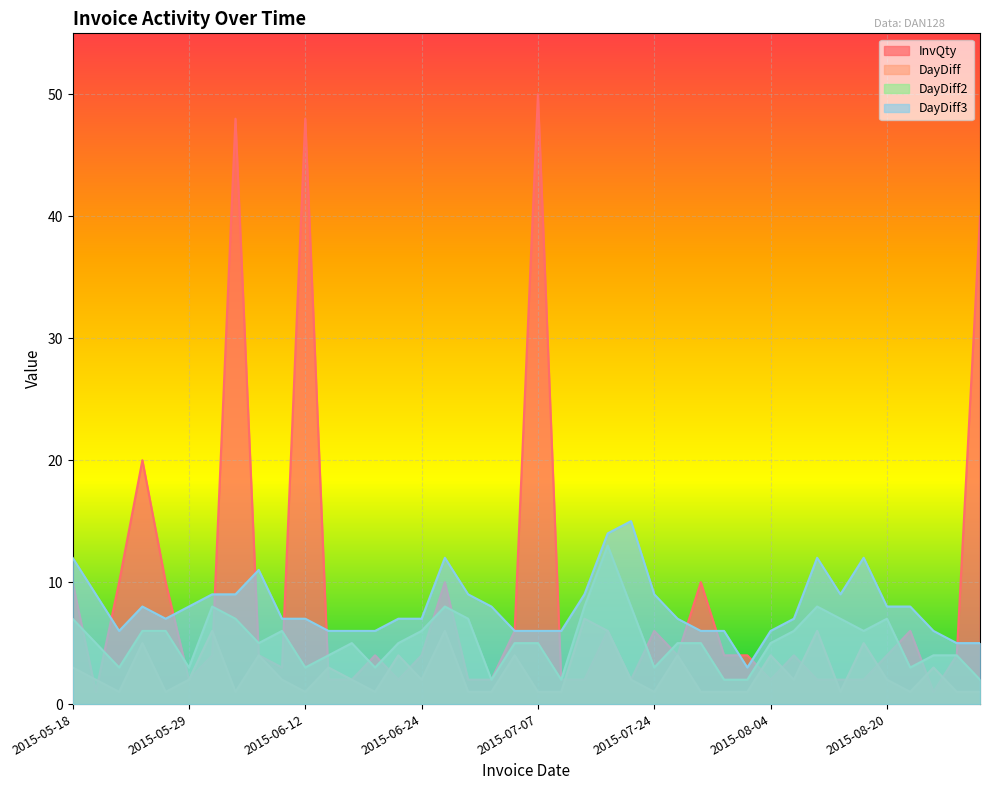

At which label does DayDiff3 reach its minimum?

2015-07-31